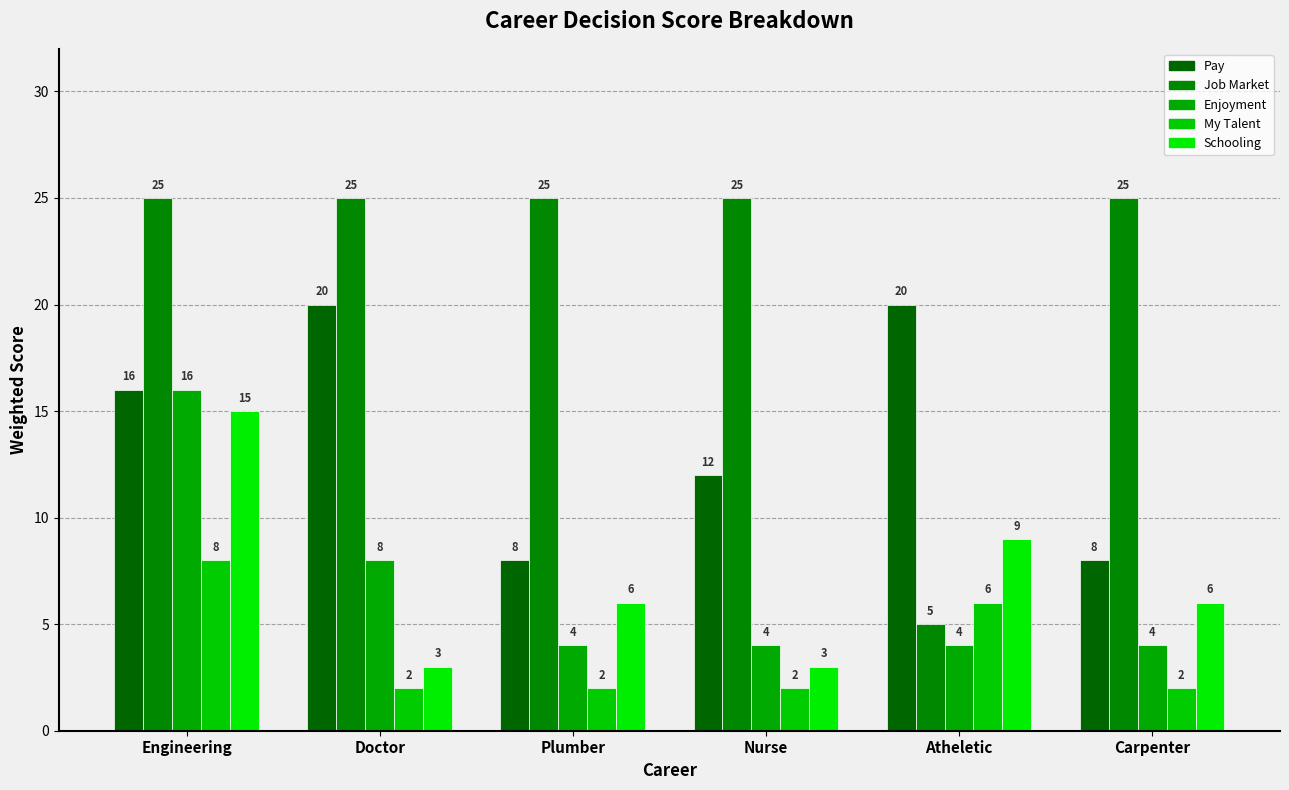

What is the spread (max minus min) of values at Plumber?

23